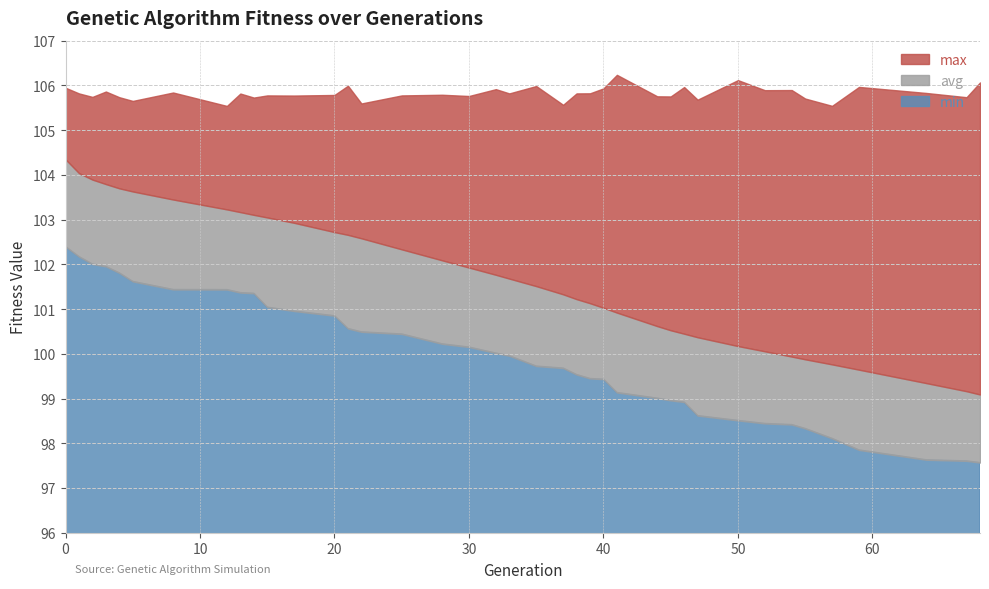

Rank the series by their average value, from highest to lowest.

max, avg, min